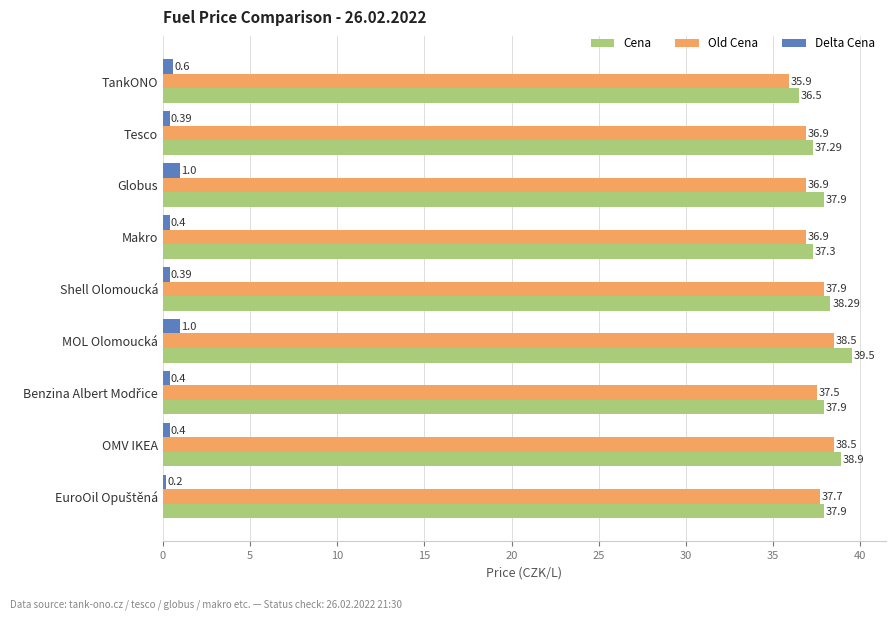

Which category has the highest value across all series?

MOL Olomoucká